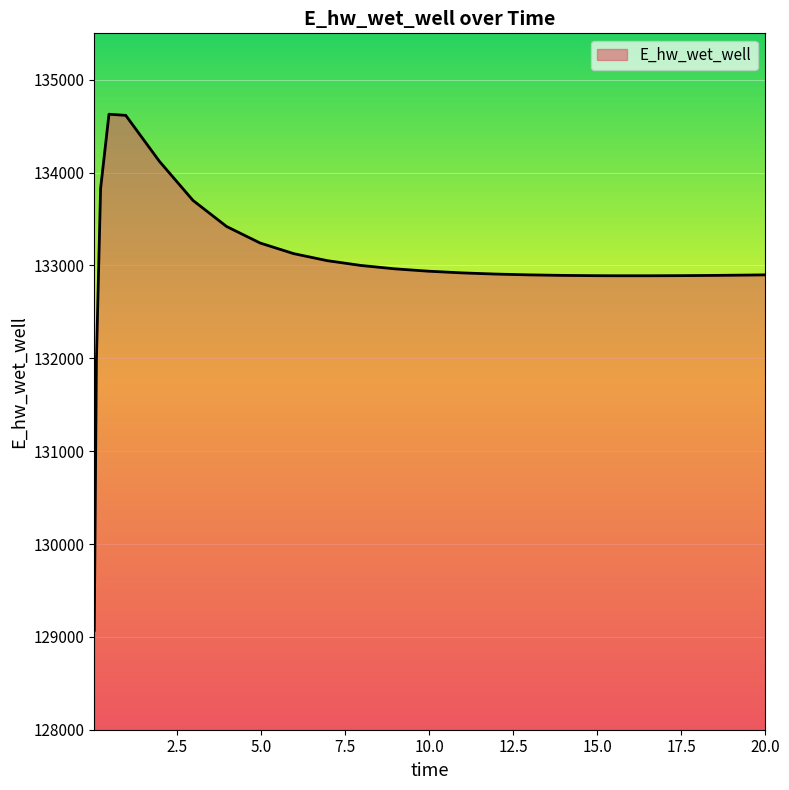

What is the minimum value shown in the chart?

129070.5